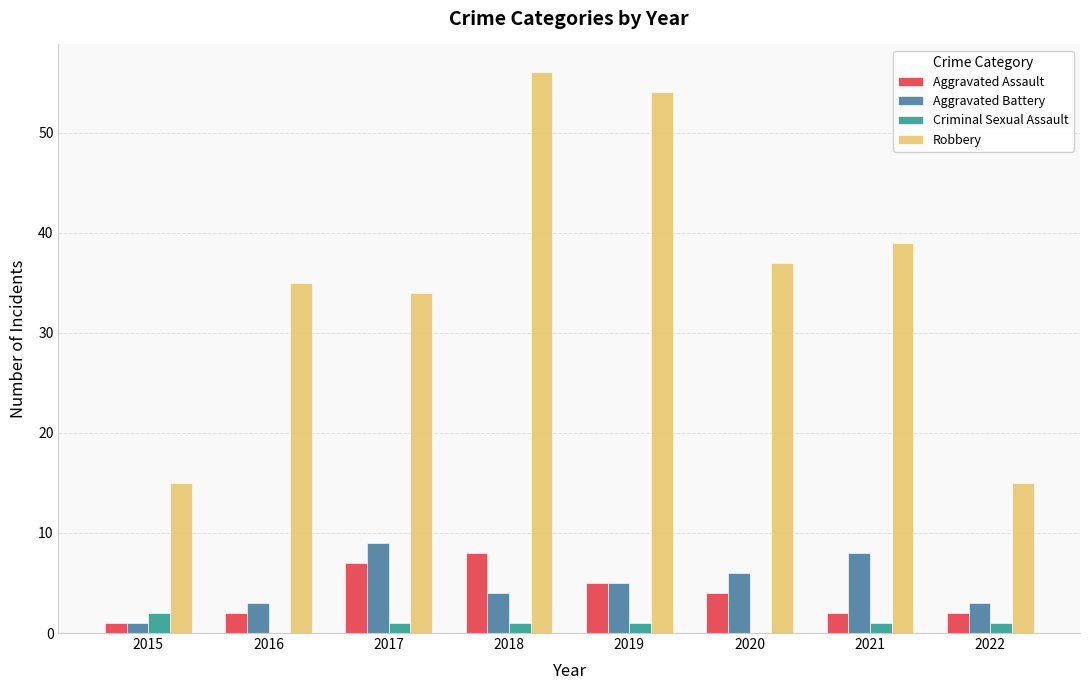

Reading left to right, extract all data points from this chart.

Aggravated Assault: 1	2	7	8	5	4	2	2
Aggravated Battery: 1	3	9	4	5	6	8	3
Criminal Sexual Assault: 2	0	1	1	1	0	1	1
Robbery: 15	35	34	56	54	37	39	15